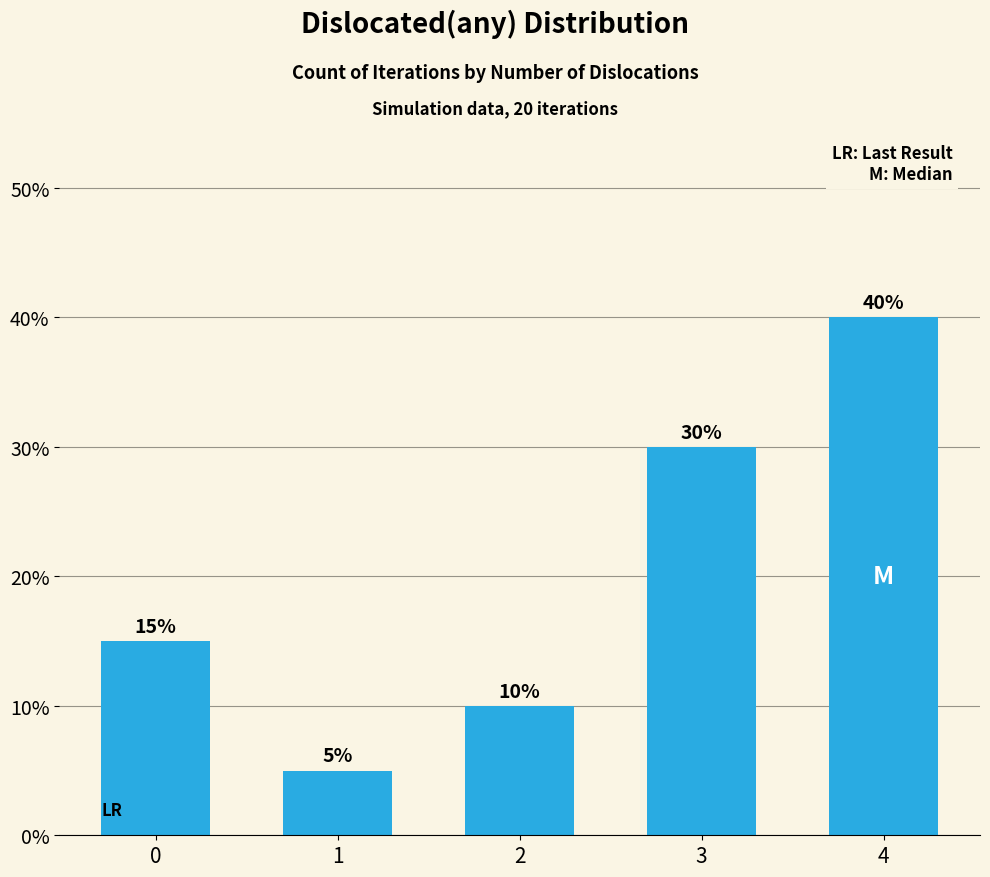

Count the values in the range 2 to 6.

3